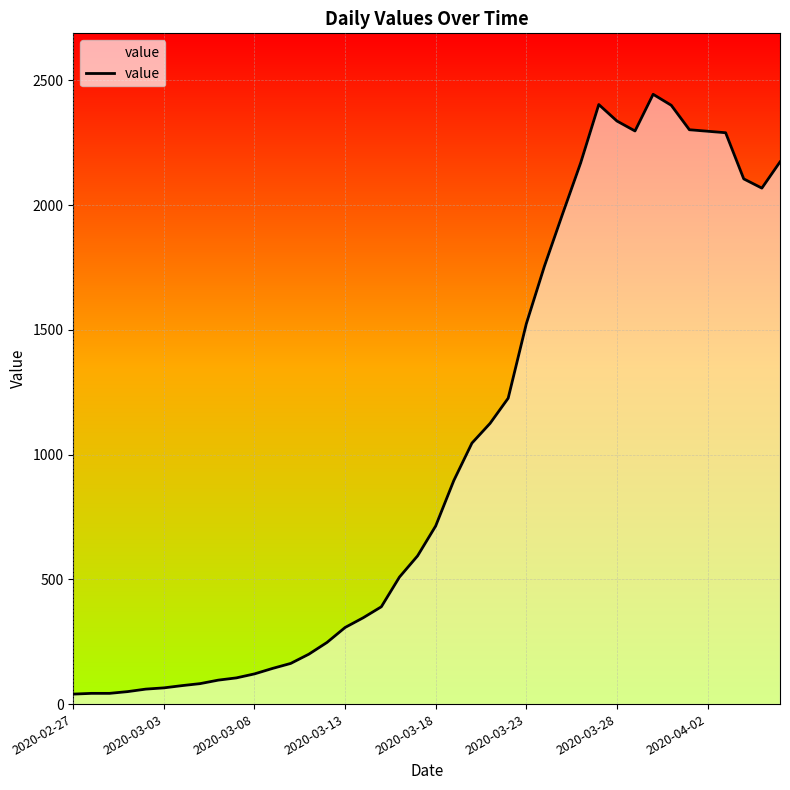

What is the maximum value shown in the chart?

2444